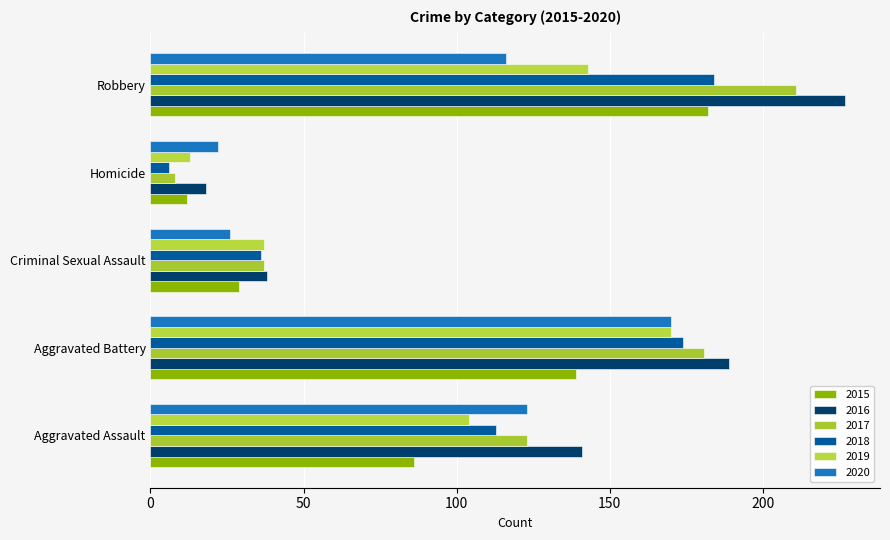

Reading left to right, transcribe all the data shown in this chart.

2015: Aggravated Assault=86	Aggravated Battery=139	Criminal Sexual Assault=29	Homicide=12	Robbery=182
2016: Aggravated Assault=141	Aggravated Battery=189	Criminal Sexual Assault=38	Homicide=18	Robbery=227
2017: Aggravated Assault=123	Aggravated Battery=181	Criminal Sexual Assault=37	Homicide=8	Robbery=211
2018: Aggravated Assault=113	Aggravated Battery=174	Criminal Sexual Assault=36	Homicide=6	Robbery=184
2019: Aggravated Assault=104	Aggravated Battery=170	Criminal Sexual Assault=37	Homicide=13	Robbery=143
2020: Aggravated Assault=123	Aggravated Battery=170	Criminal Sexual Assault=26	Homicide=22	Robbery=116